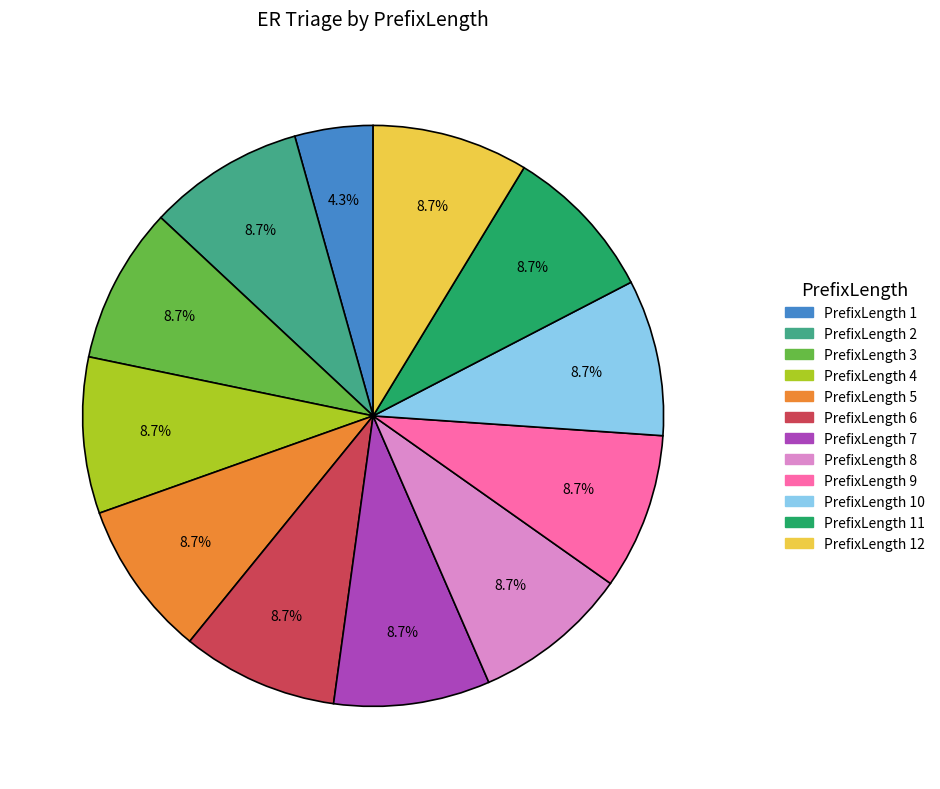

How many segments does this pie chart have?

12